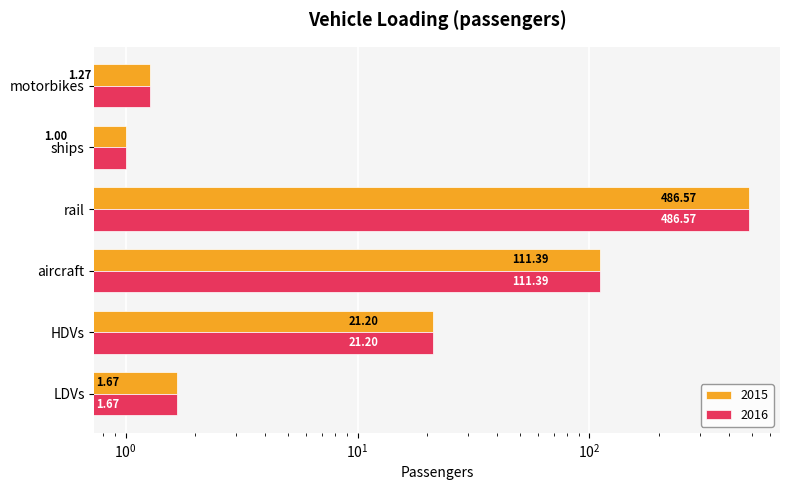

Which series has the largest range (max minus min)?

2015